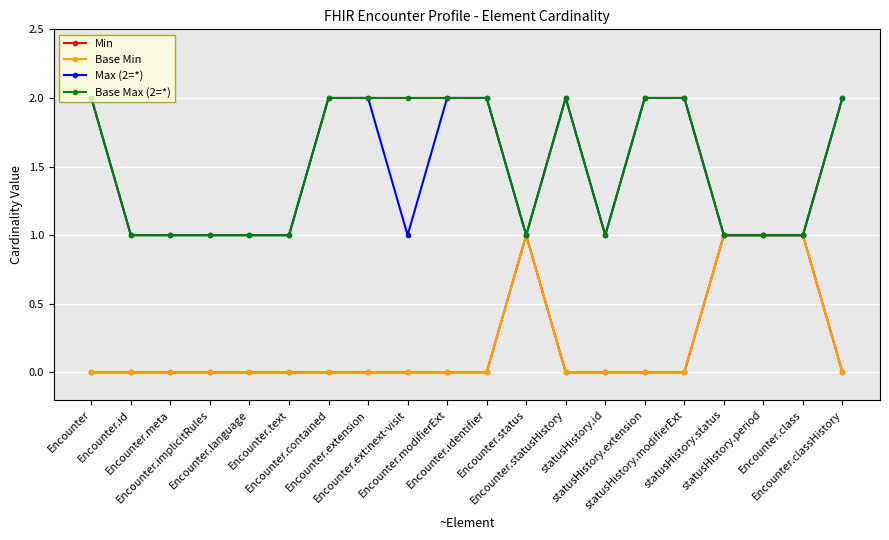

The Base Max (2=*) series shows 1 at Encounter.ext:next-visit. True or false?

False